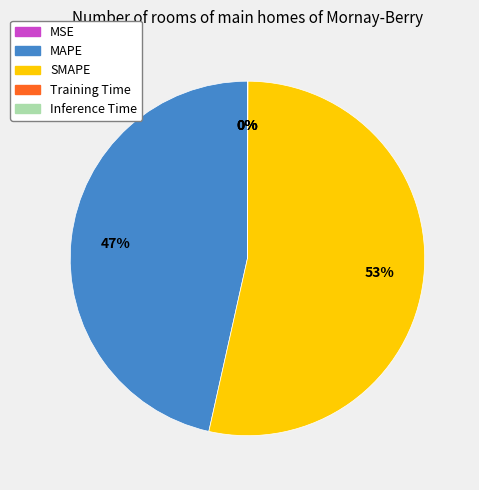

The SMAPE slice represents 53% of the pie. True or false?

True